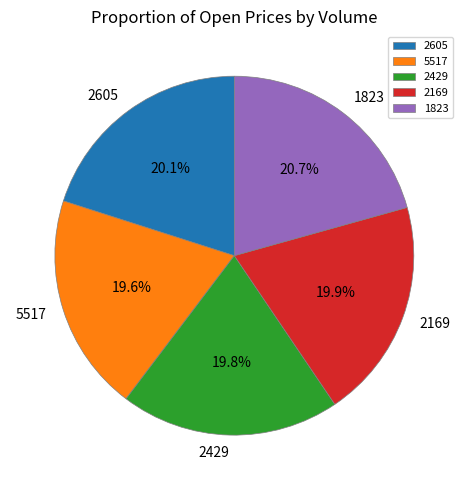

Does 2605 represent more than half of the total?

No